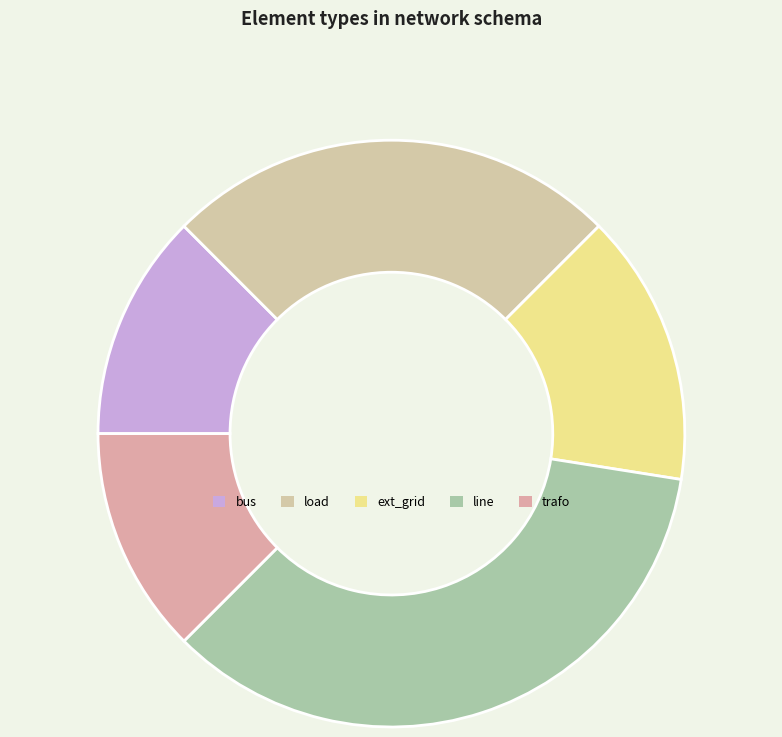

What percentage is NOT represented by line?

65.0%